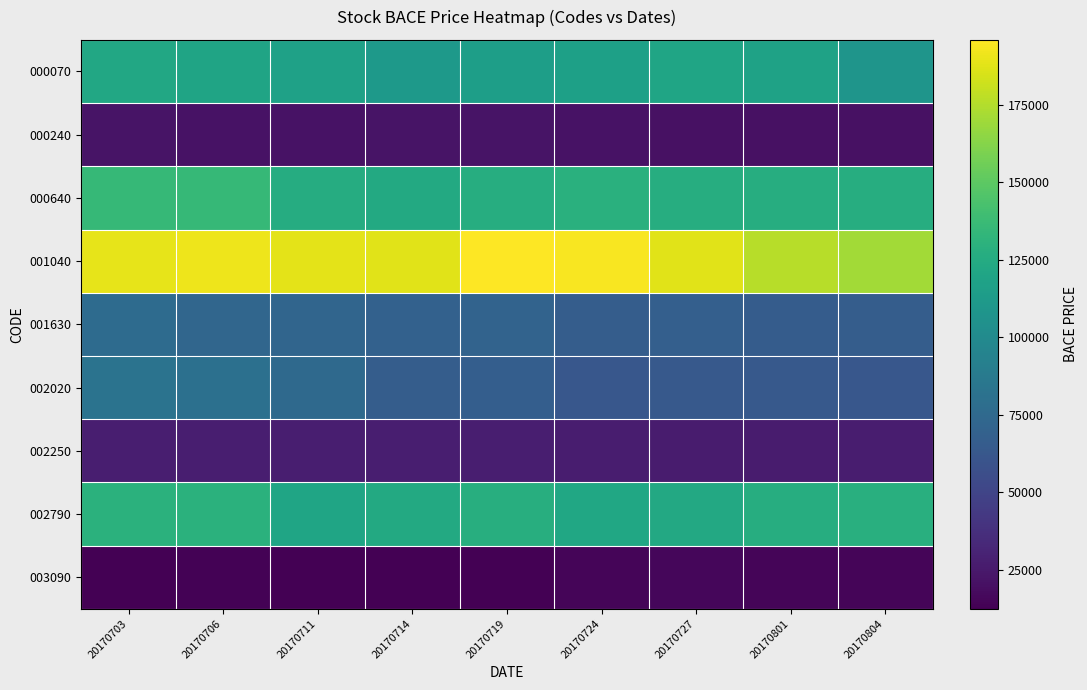

Which series changed the most between 20170706 and 20170711?

000640